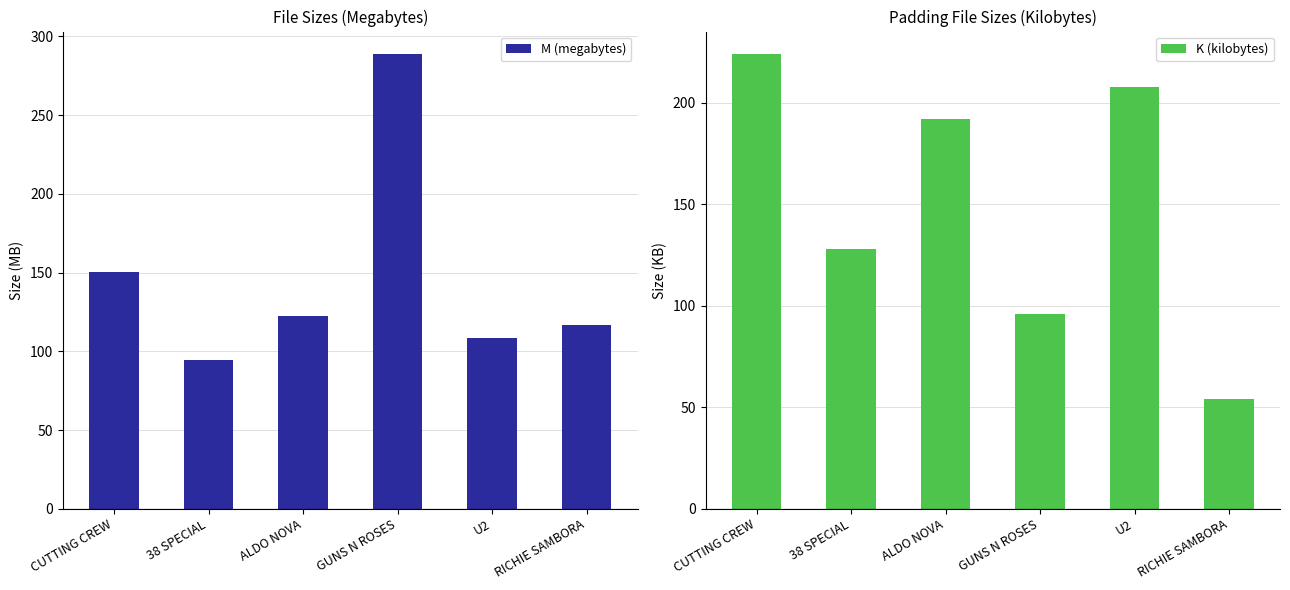

Between RICHIE SAMBORA and U2, which is larger?

RICHIE SAMBORA